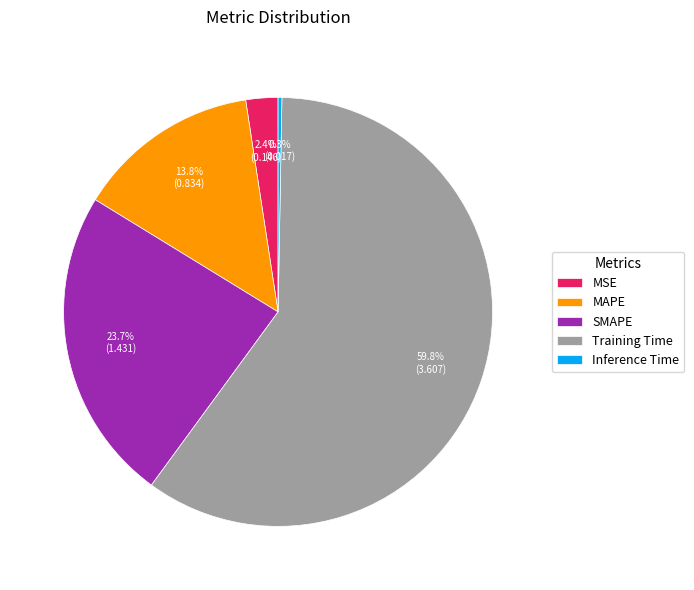

What is the majority slice?

Training Time